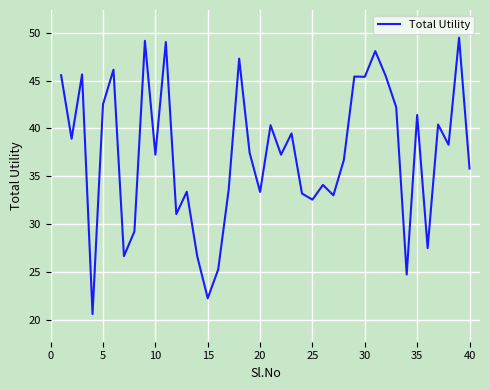

What is the maximum value shown in the chart?

49.5